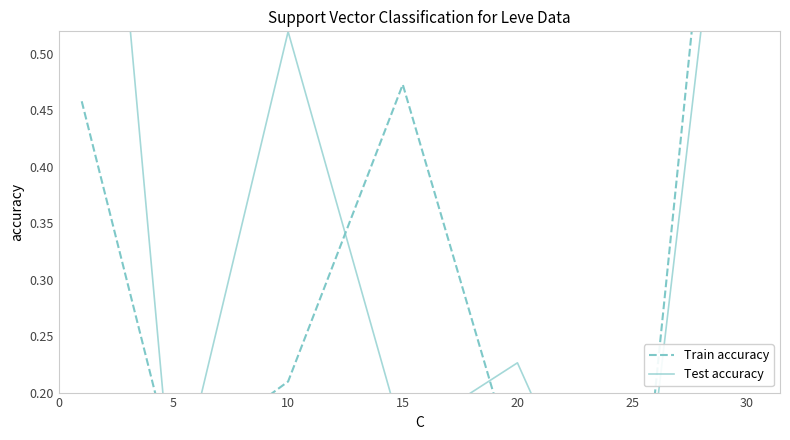

Which series reaches the maximum Y coordinate?

Train accuracy